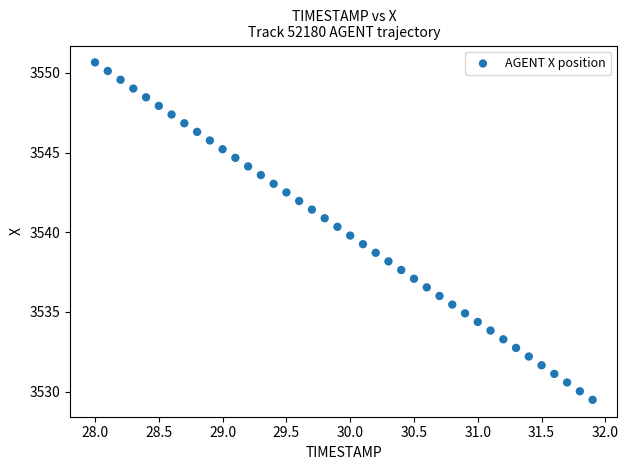

What is the range of X values (max minus min)?

3.9